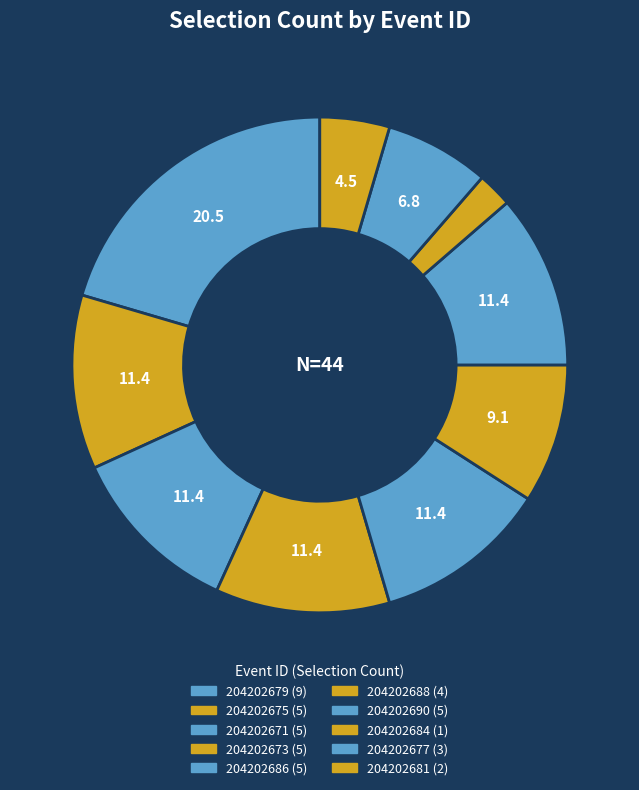

Which category has the biggest portion of the pie?

204202679